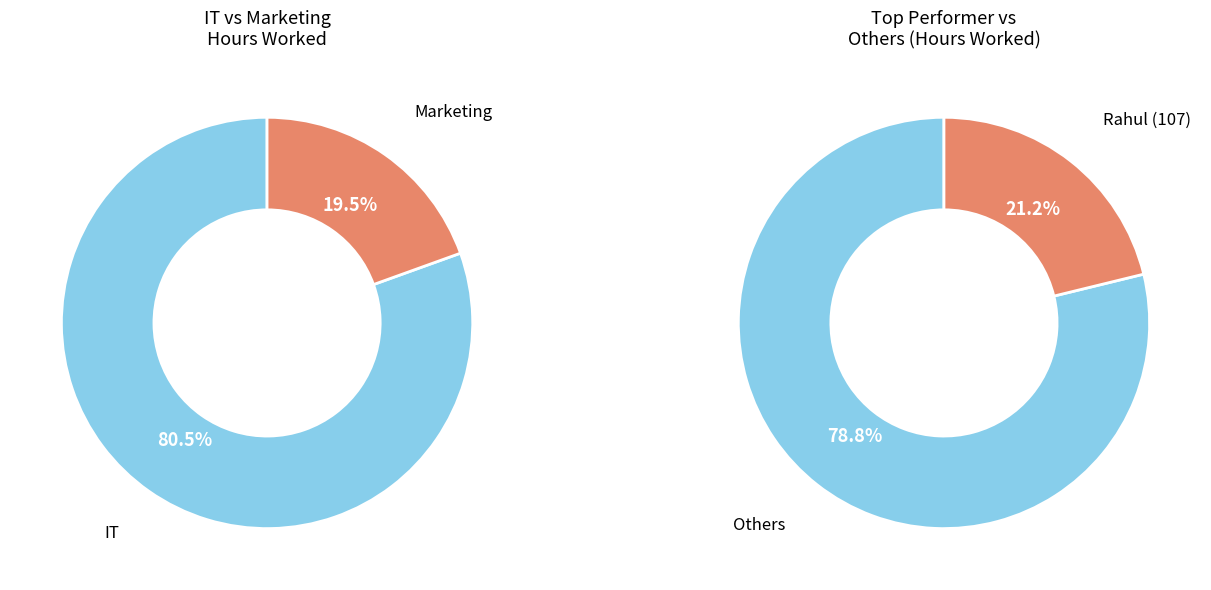

Do 123 and 107 together represent more than half of the pie?

No